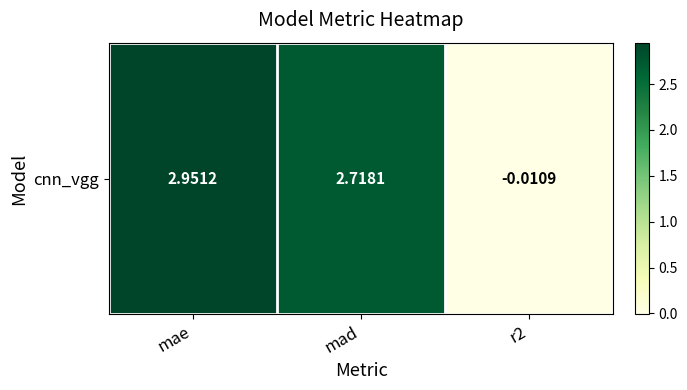

List the labels in order of value, largest first.

mae, mad, r2